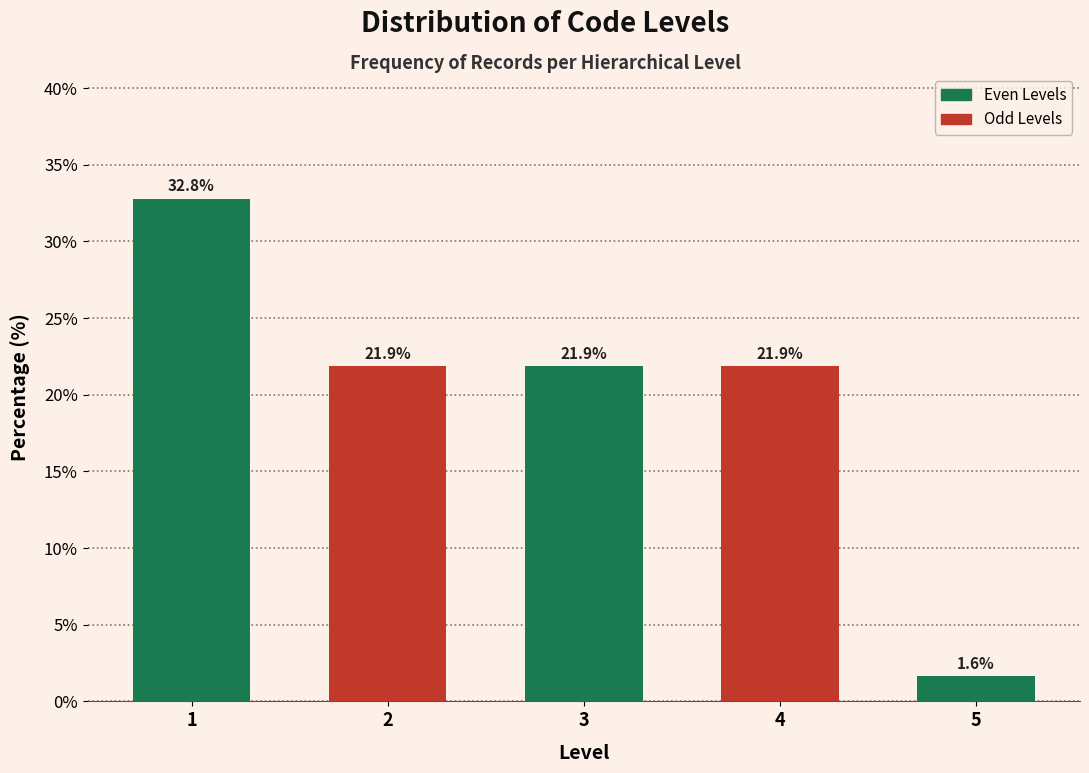

Reading left to right, transcribe all the data shown in this chart.

32.8	21.9	21.9	21.9	1.6